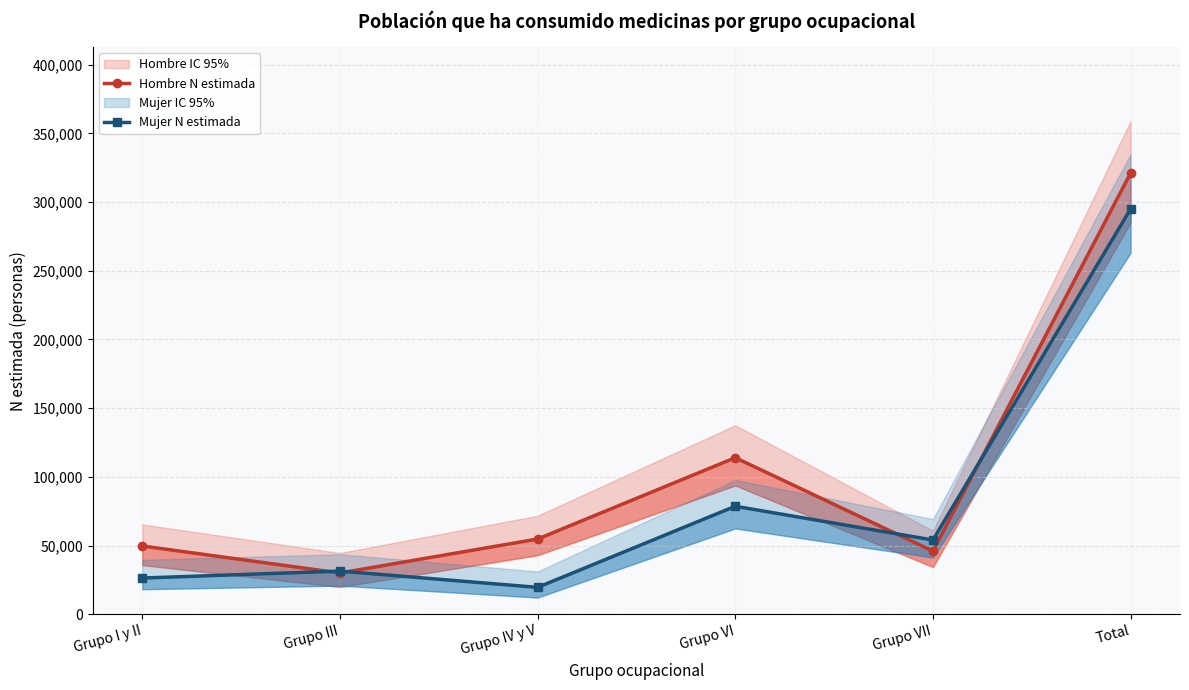

How many lines are shown in the chart?

2